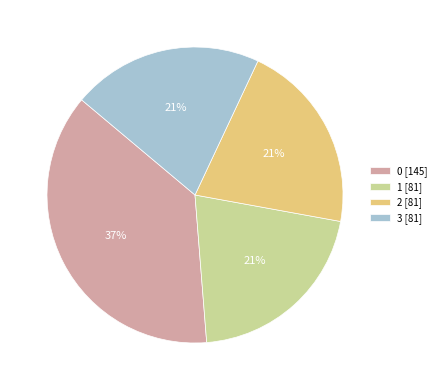

How many slices are in this pie chart?

4